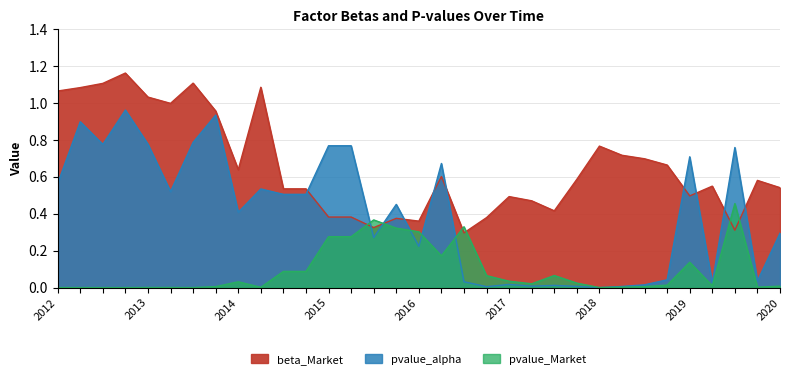

At 2016, list the series in order from largest to smallest.

beta_Market, pvalue_Market, pvalue_alpha